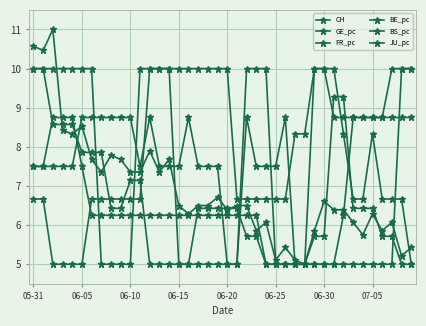

What is the sum of all BS_pc values?

272.5